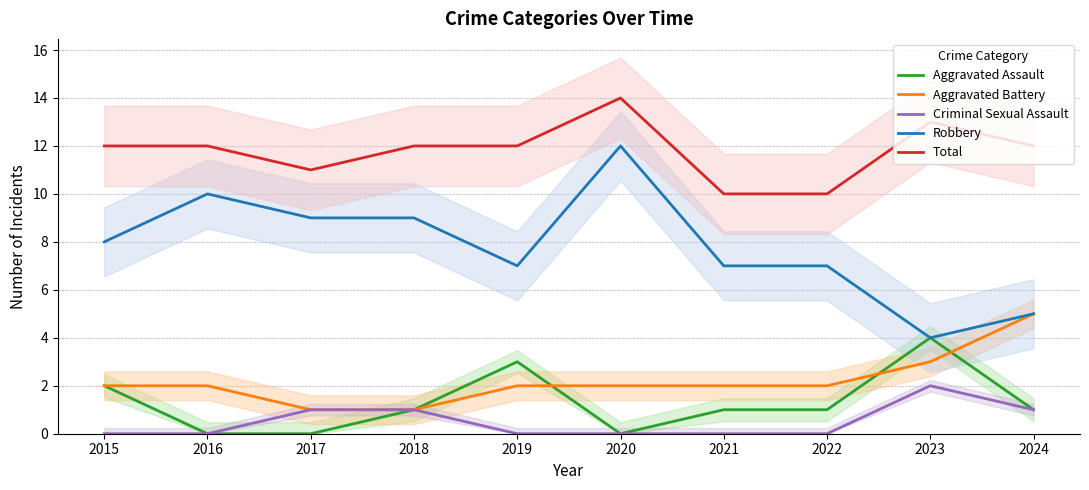

The Aggravated Assault series shows 1 at 2024. True or false?

True